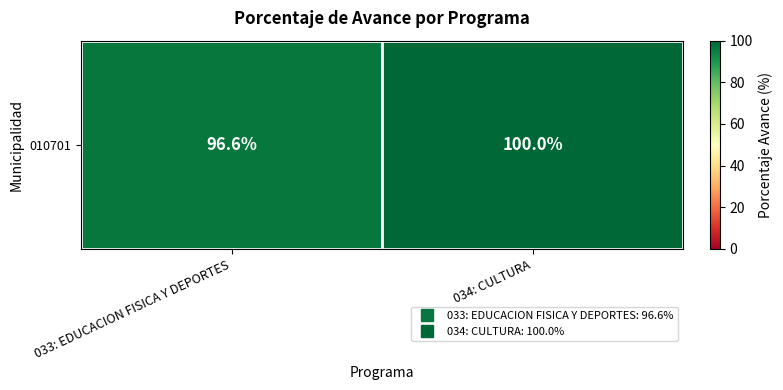

Rank the categories by value from highest to lowest.

034: CULTURA, 033: EDUCACION FISICA Y DEPORTES